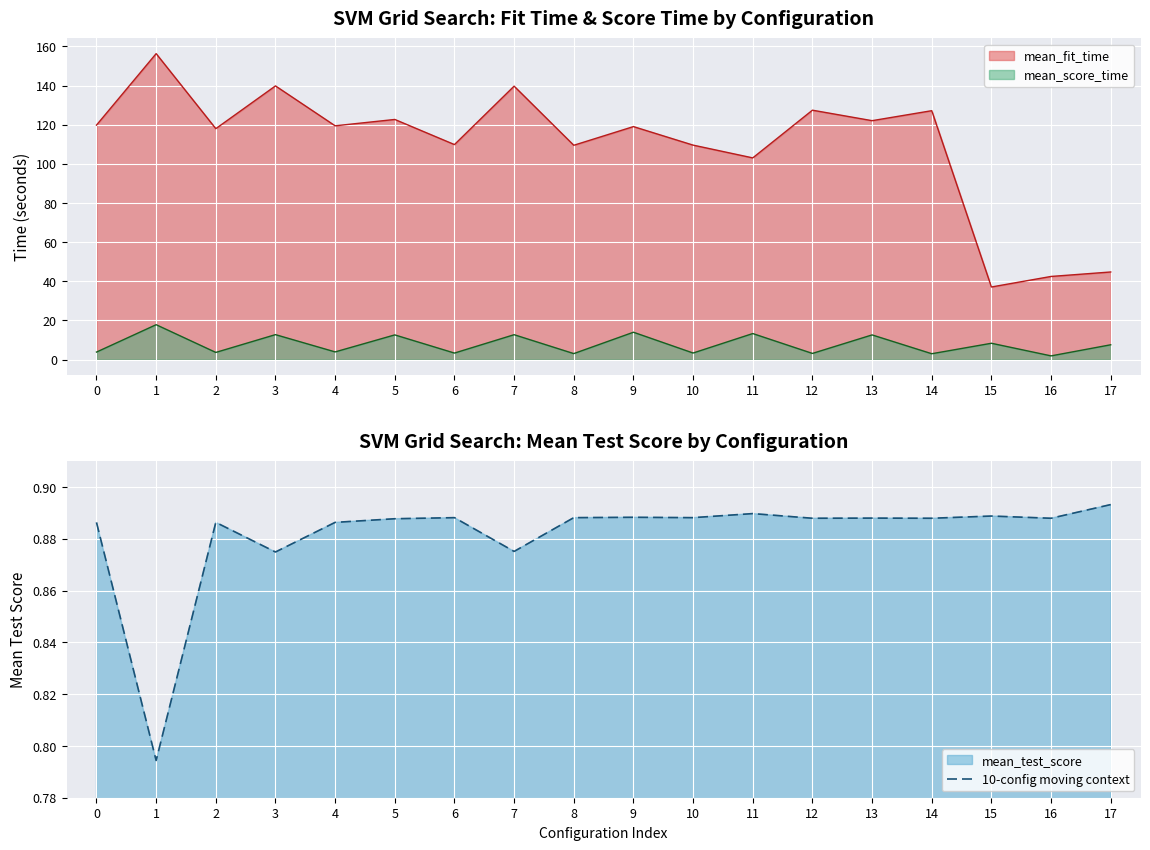

At which label does 10-config moving context reach its peak?

17